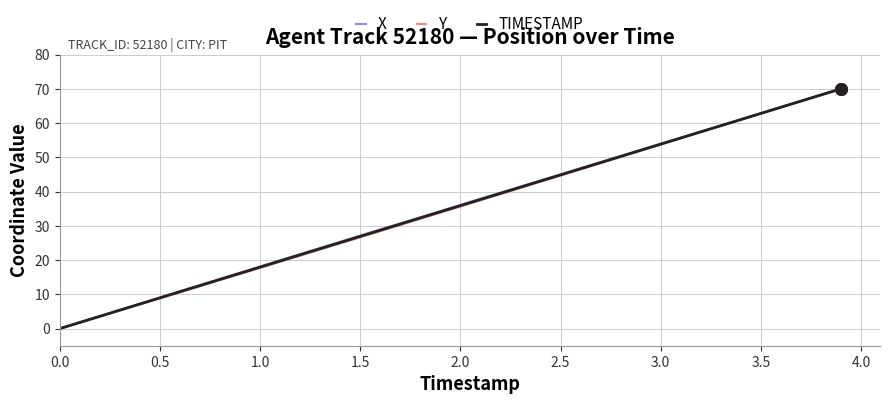

What is the maximum value for Y?

70.0